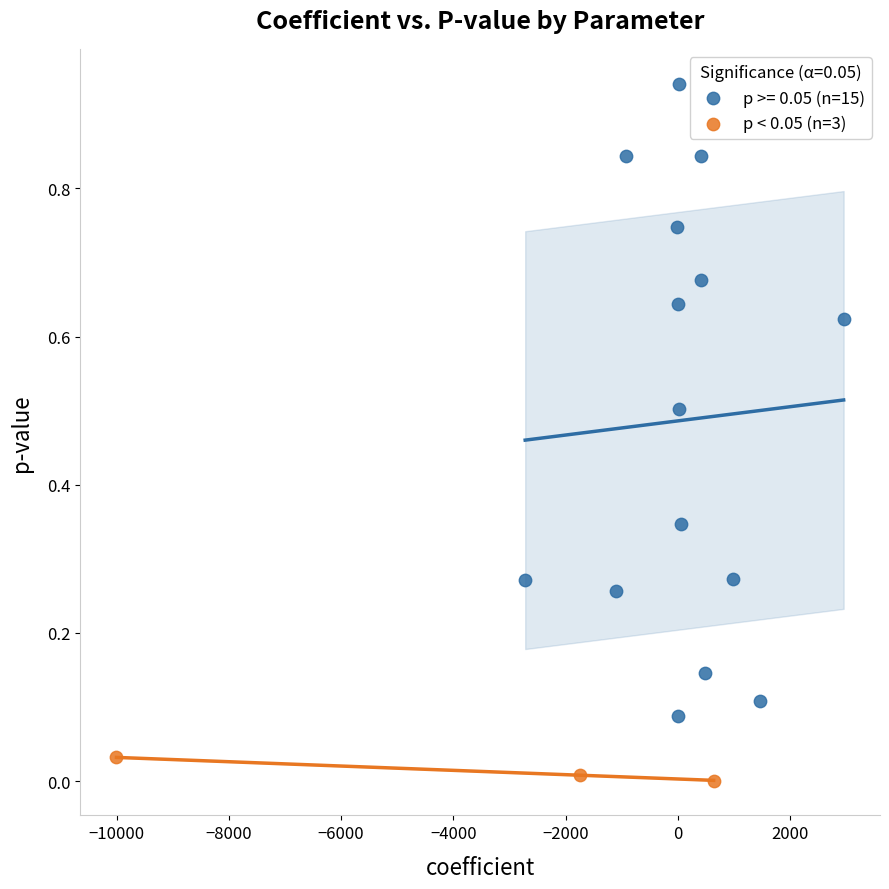

Which series contains the highest Y value?

p >= 0.05 (n=15)